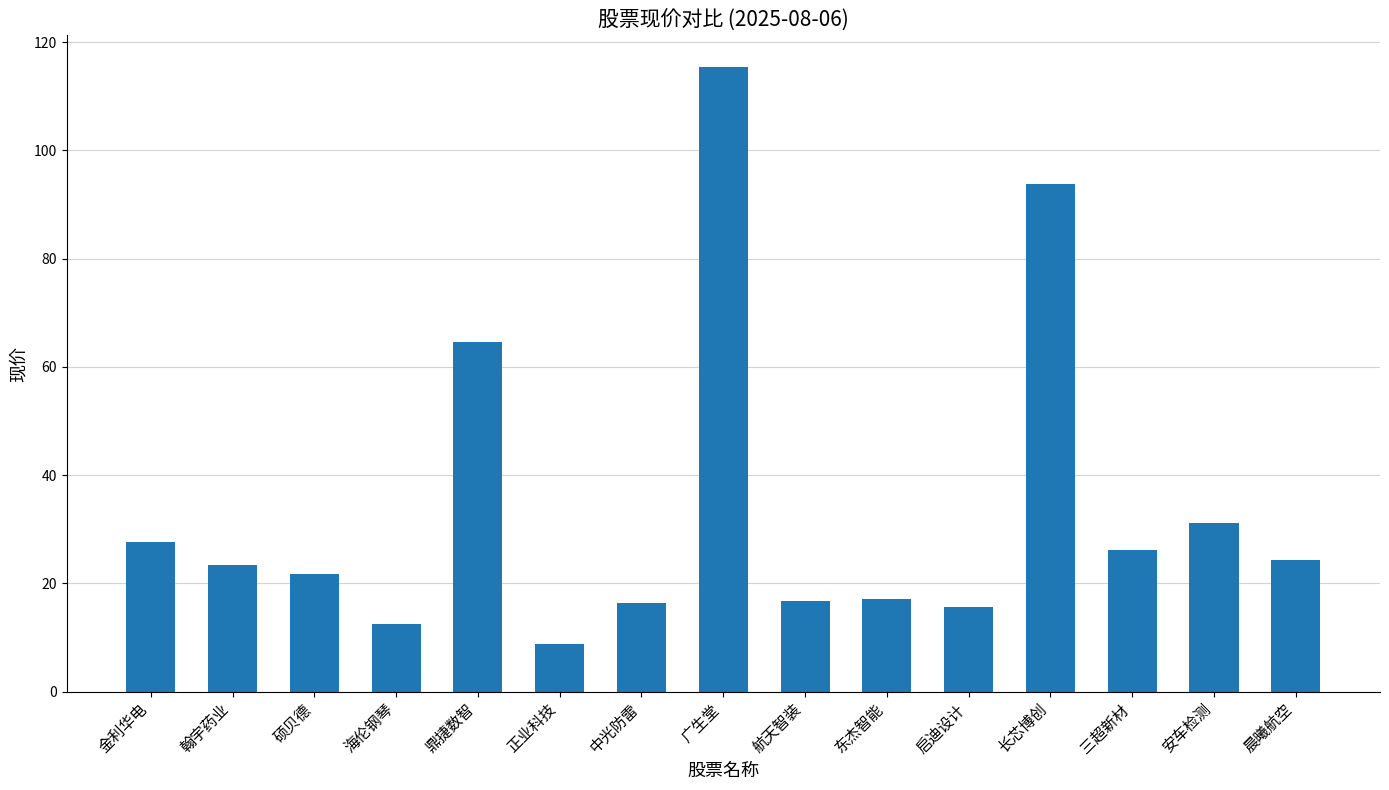

Approximately how many times larger is the value at 三超新材 compared to 海伦钢琴?

2.1